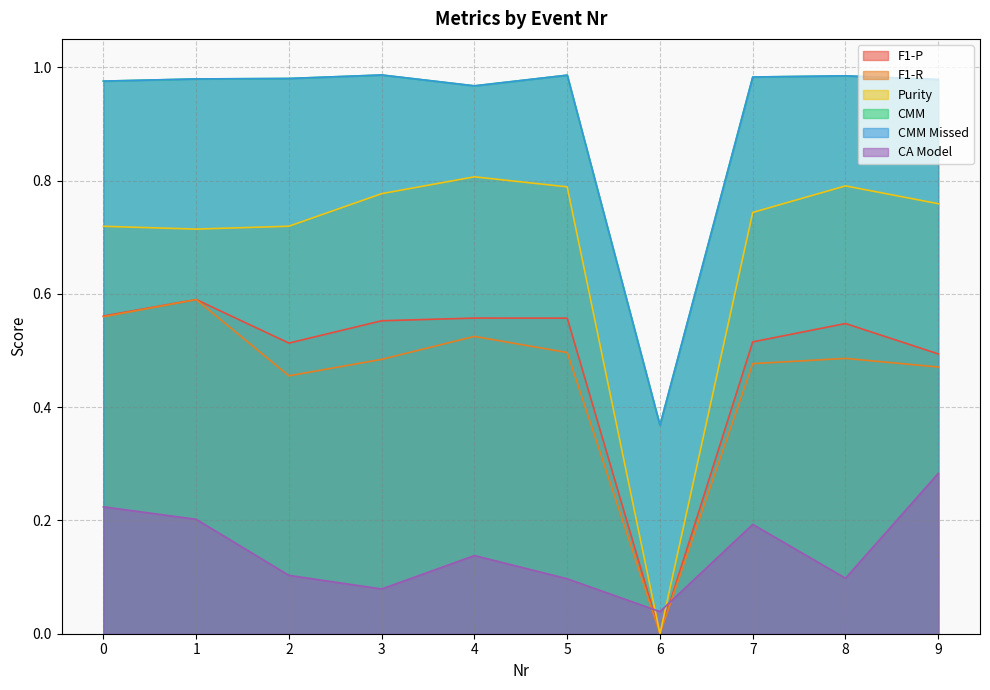

True or false: F1-P and CMM cross at least once.

False